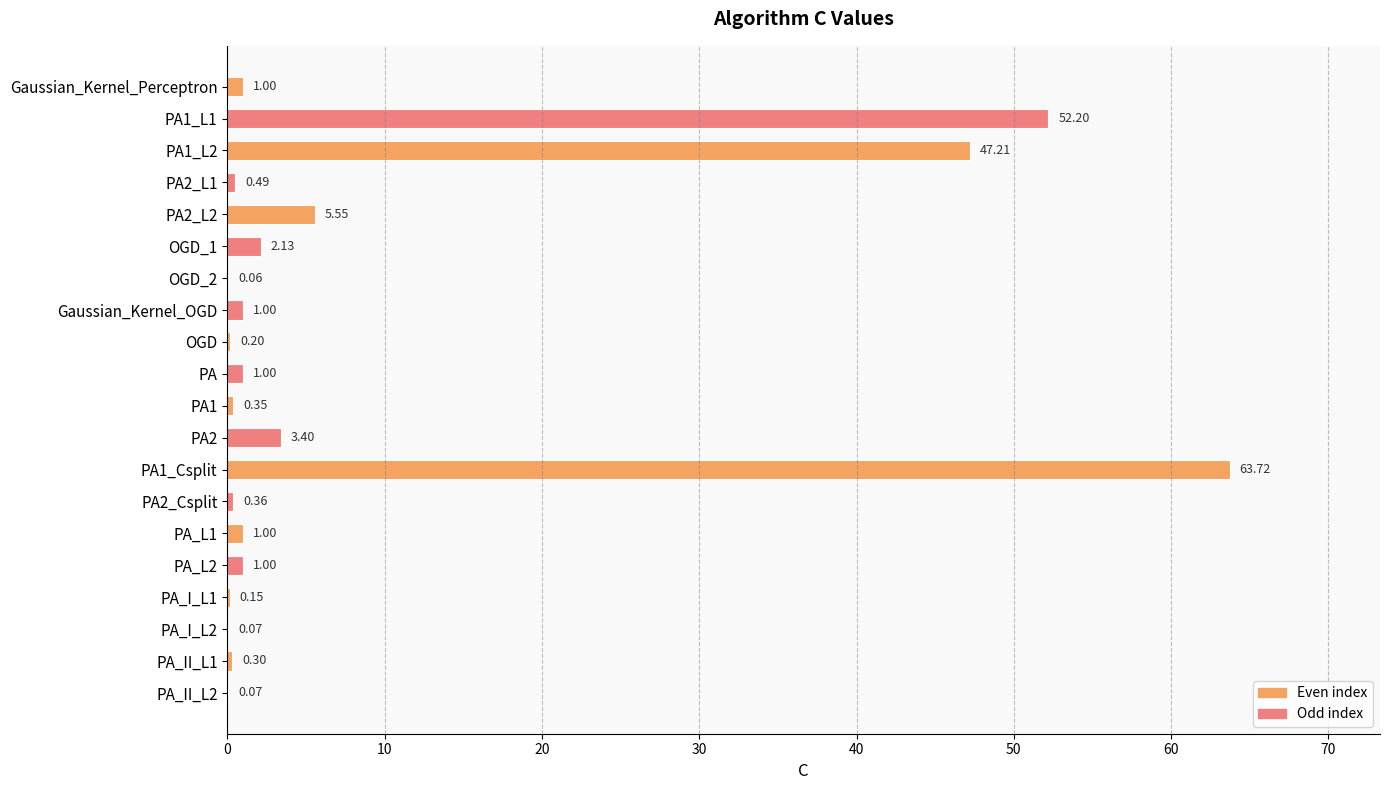

What is the sum of the values at OGD and PA_I_L2?

0.3